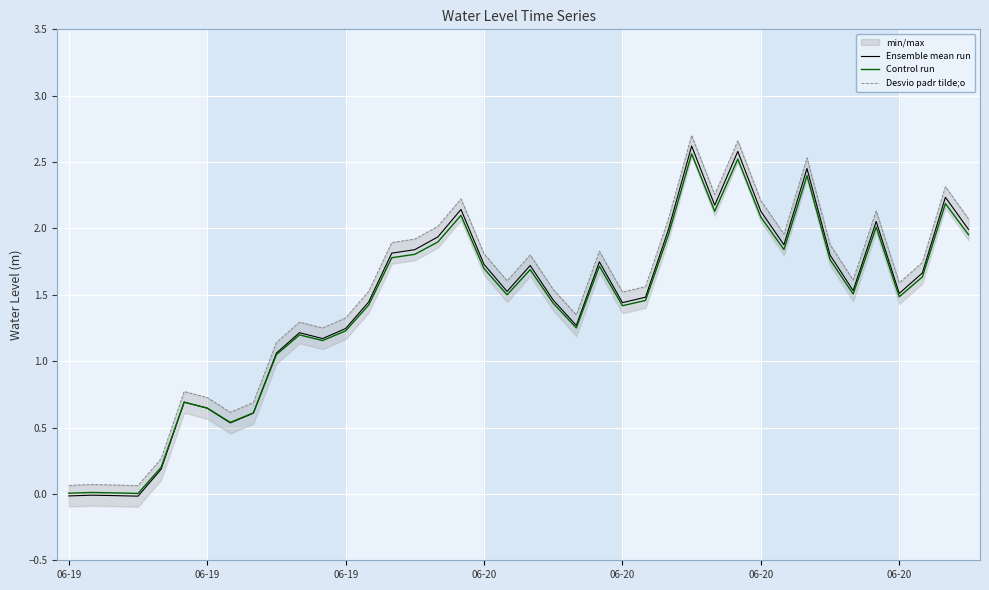

Which category has the highest value across all series?

27